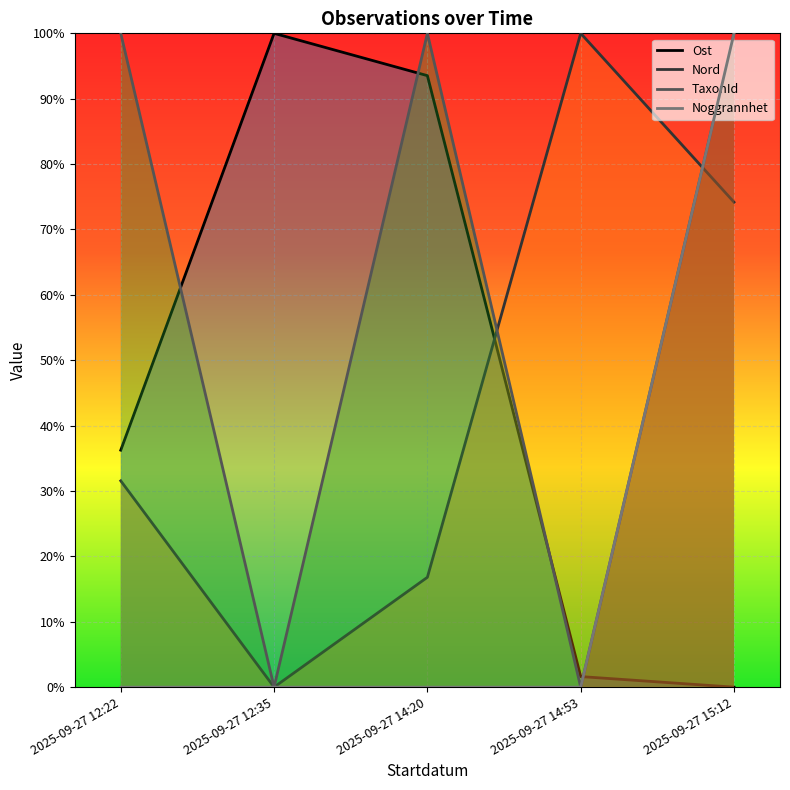

How many values in the TaxonId series are below 1?

2